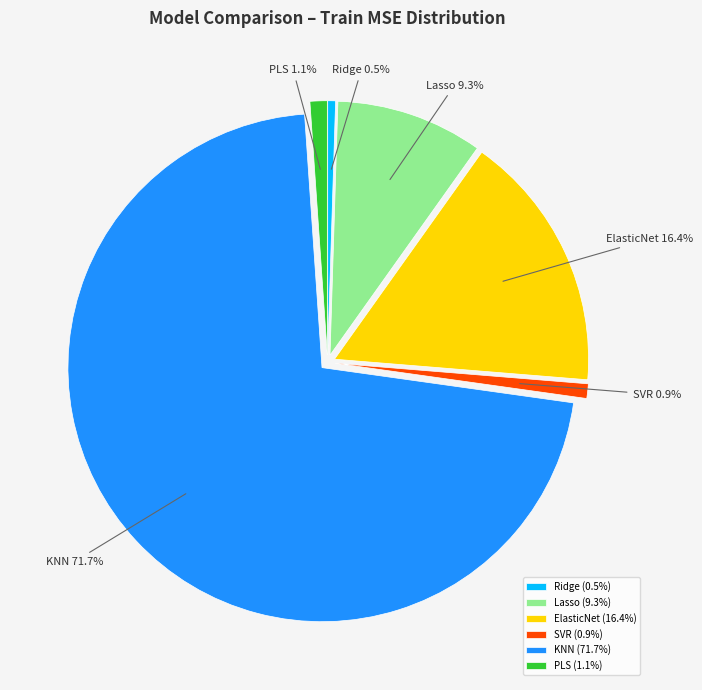

How many segments does this pie chart have?

6